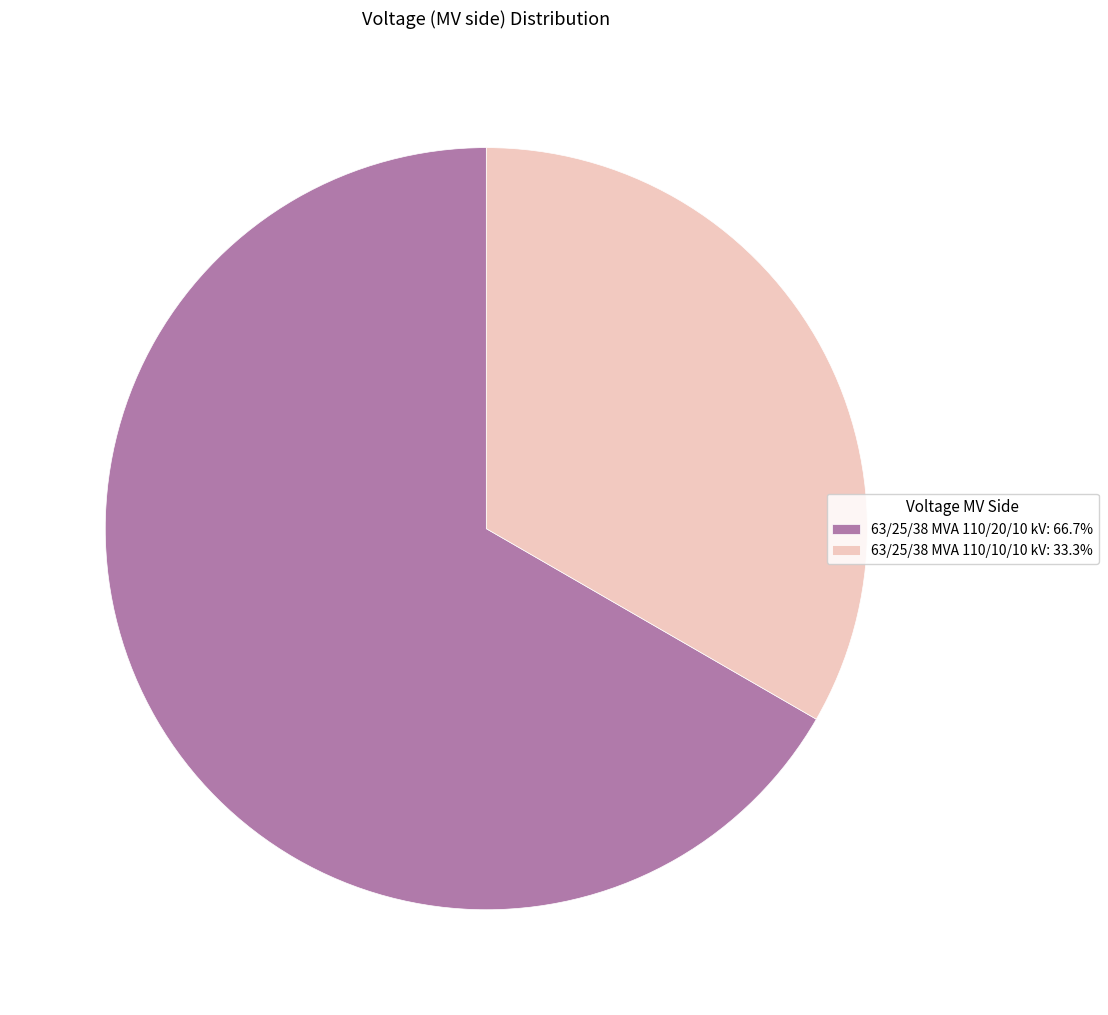

Does 63/25/38 MVA 110/10/10 kV: 33.3% represent more than half of the total?

No